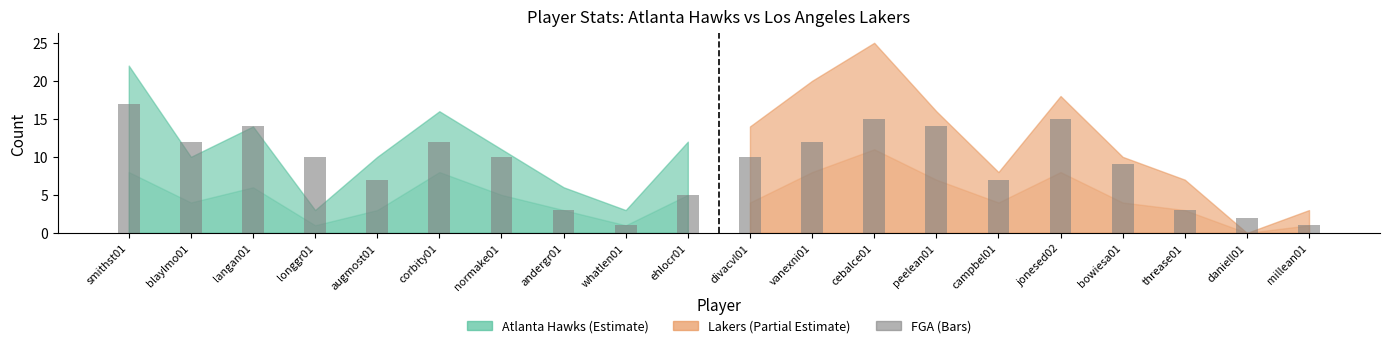

Between blaylmo01 and andergr01, which is larger?

blaylmo01